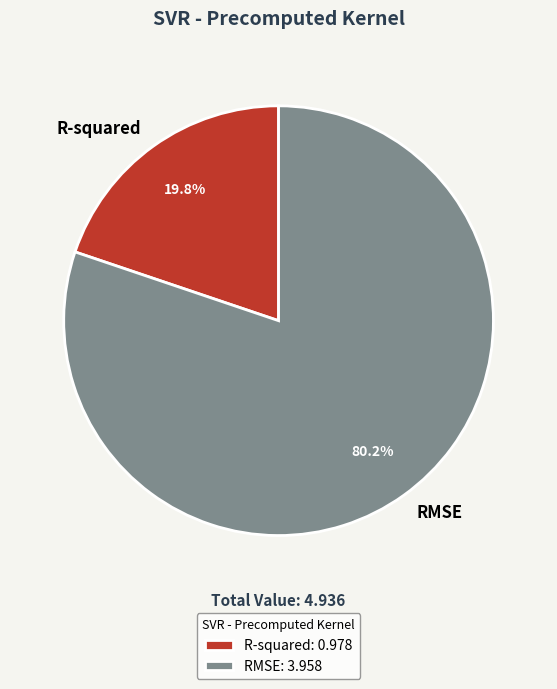

Which category has the smallest portion of the pie?

R-squared